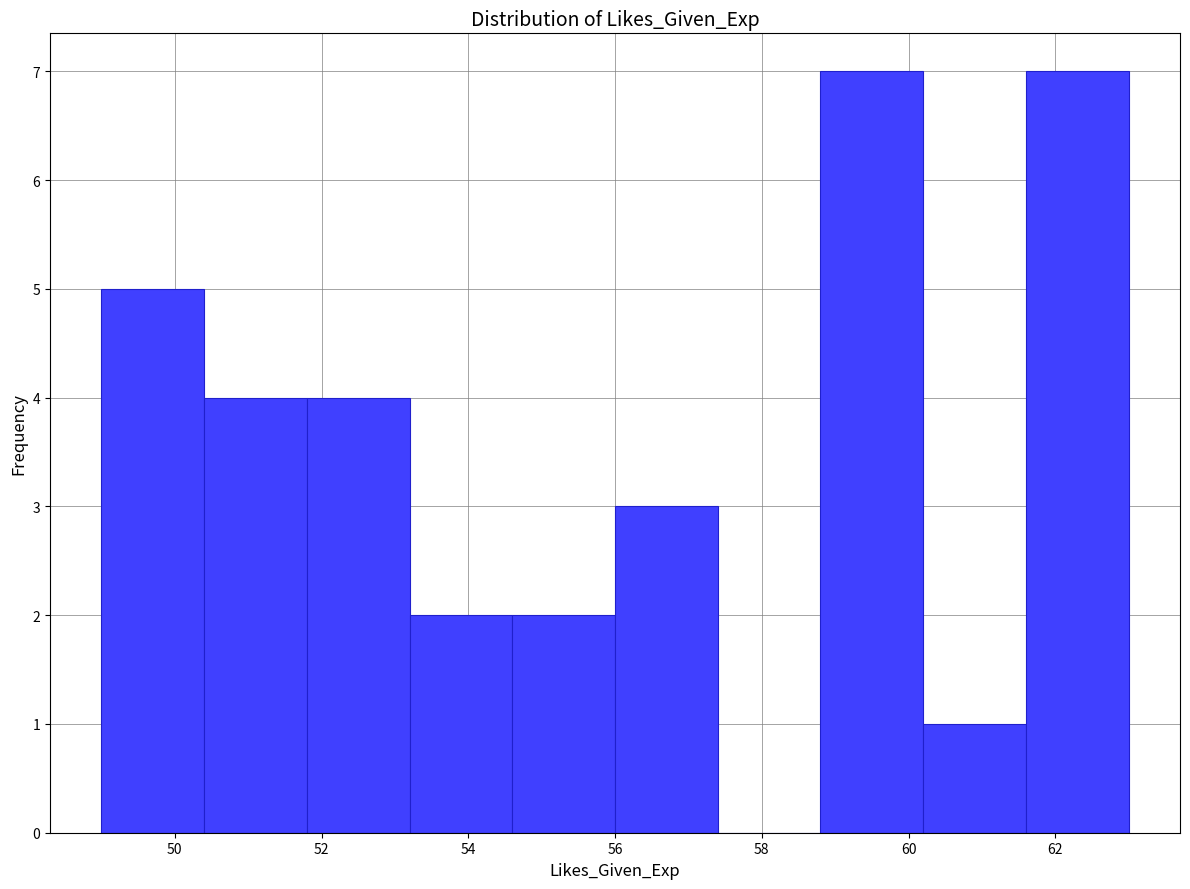

How tall is the bar that spans 58.8 to 60.2 on the x-axis? The values are not printed on the chart, so give them approximately, as read against the axis.

7